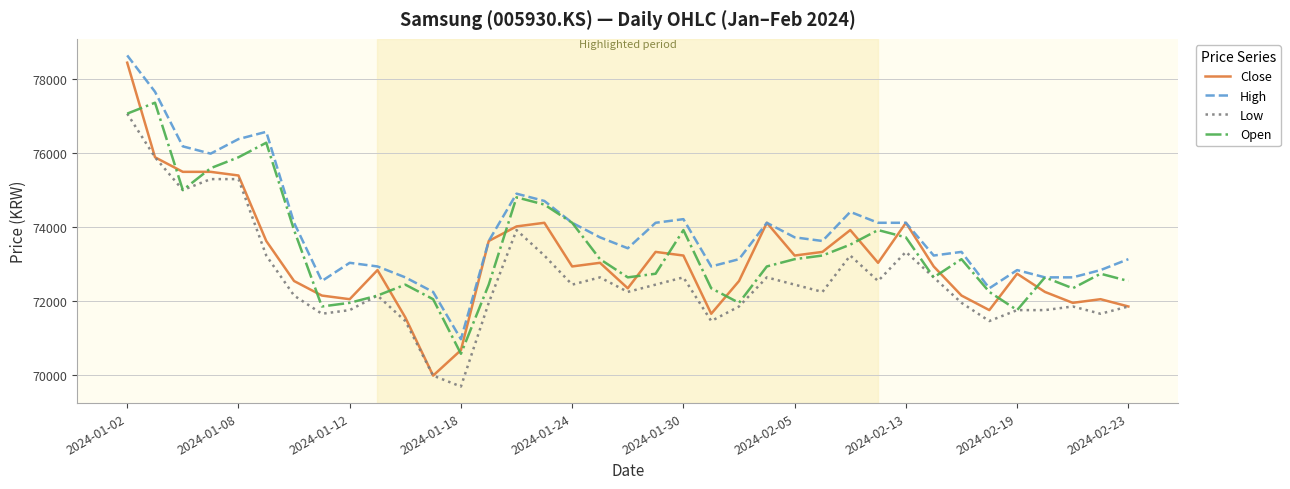

True or false: Low and High cross at least once.

False